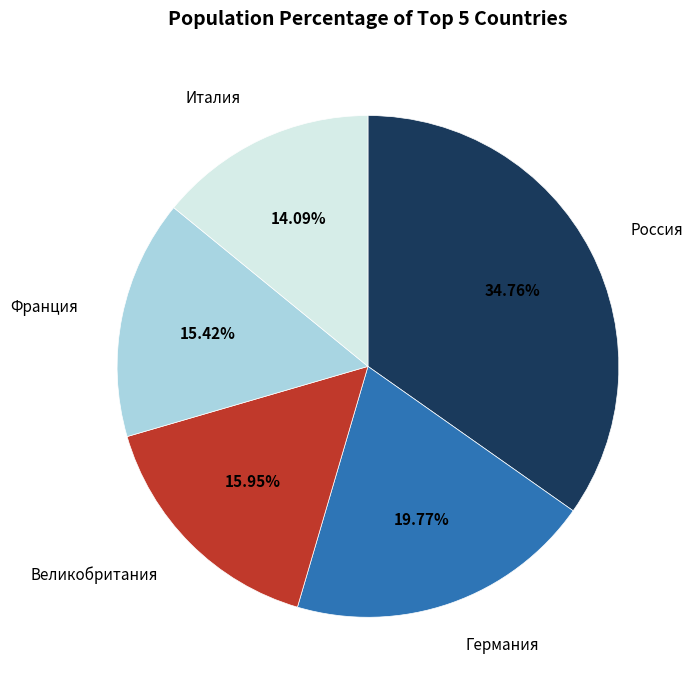

Does any single category account for the majority?

No